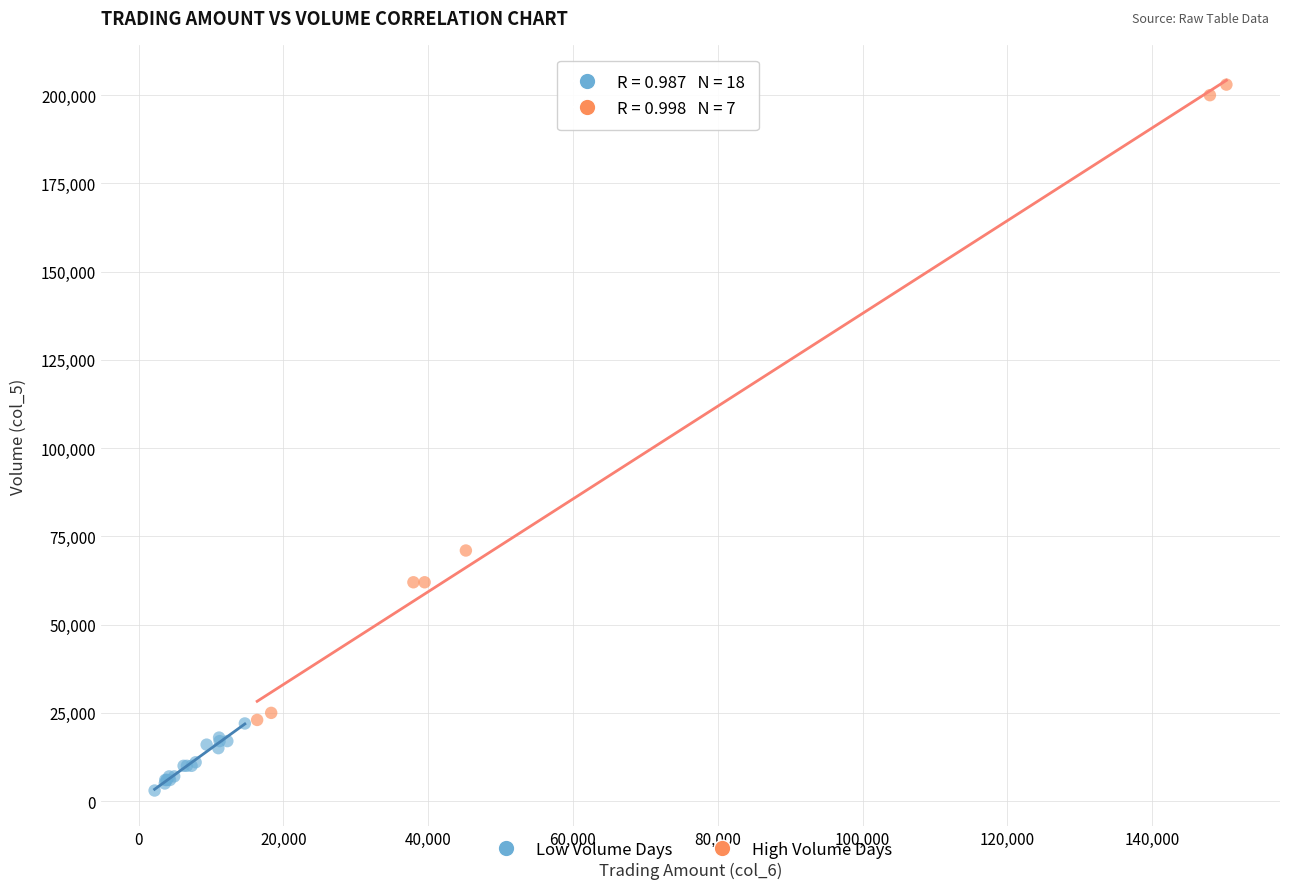

Which series has the largest Y range (max minus min)?

High Volume Days